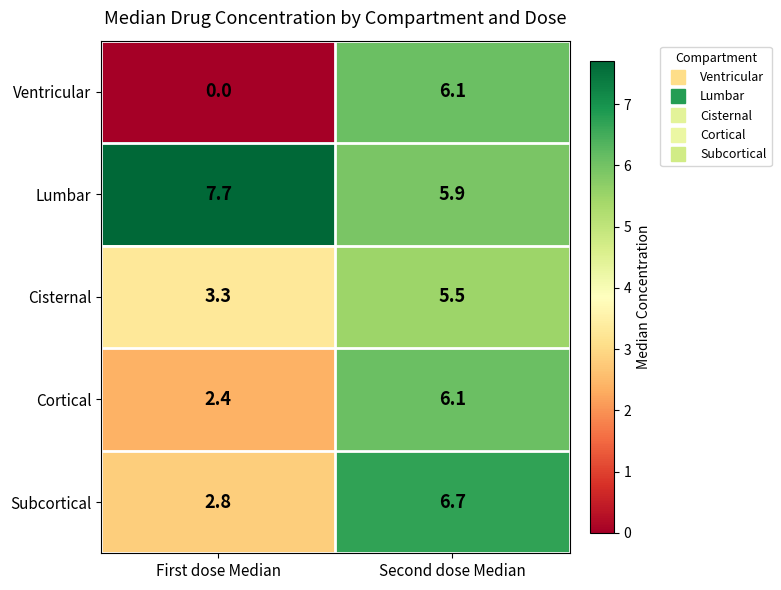

Which category has the highest value across all series?

First dose Median